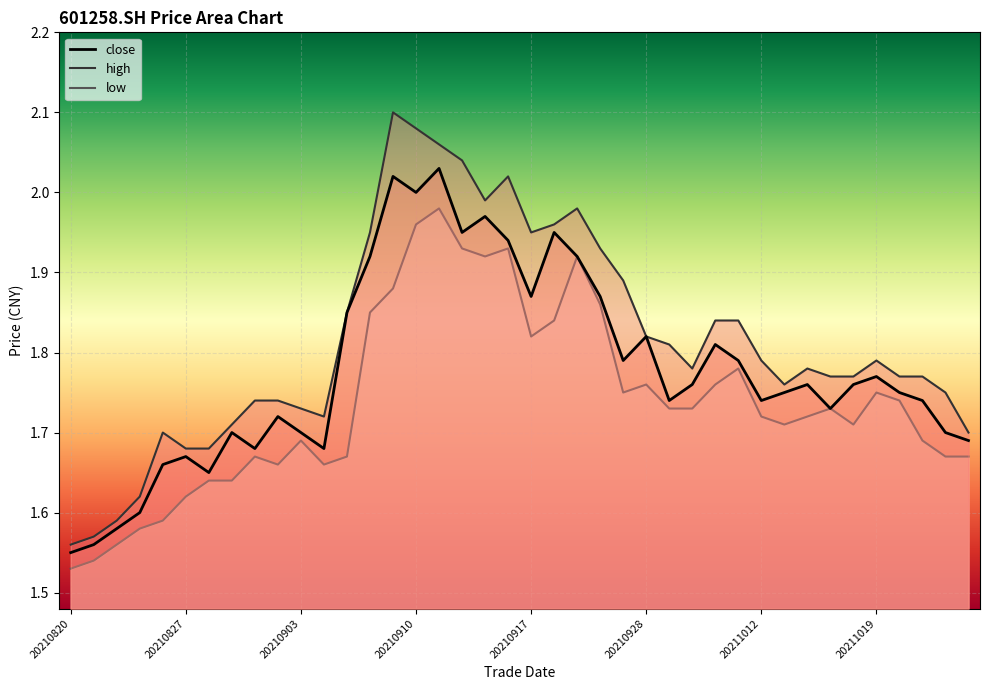

What are all the series names shown in the legend?

close, high, low